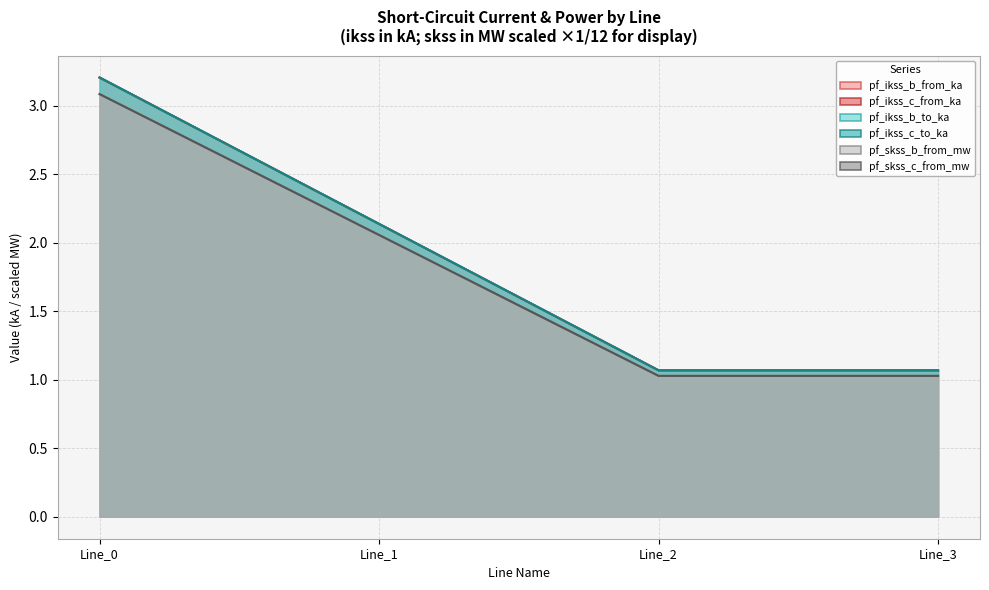

At which label does pf_ikss_b_from_ka first exceed 2?

Line_0